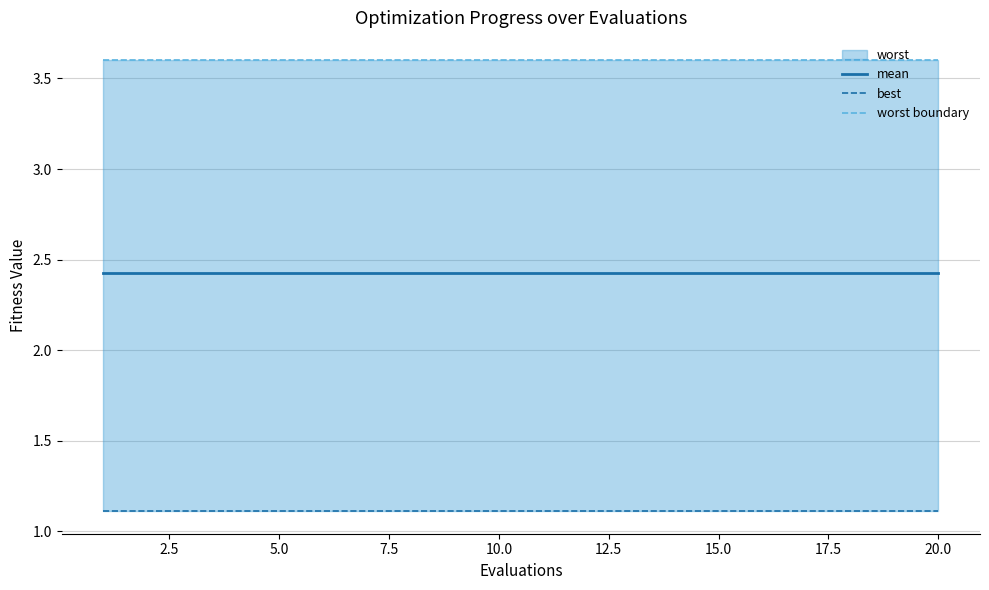

How many categories are shown in the chart?

20